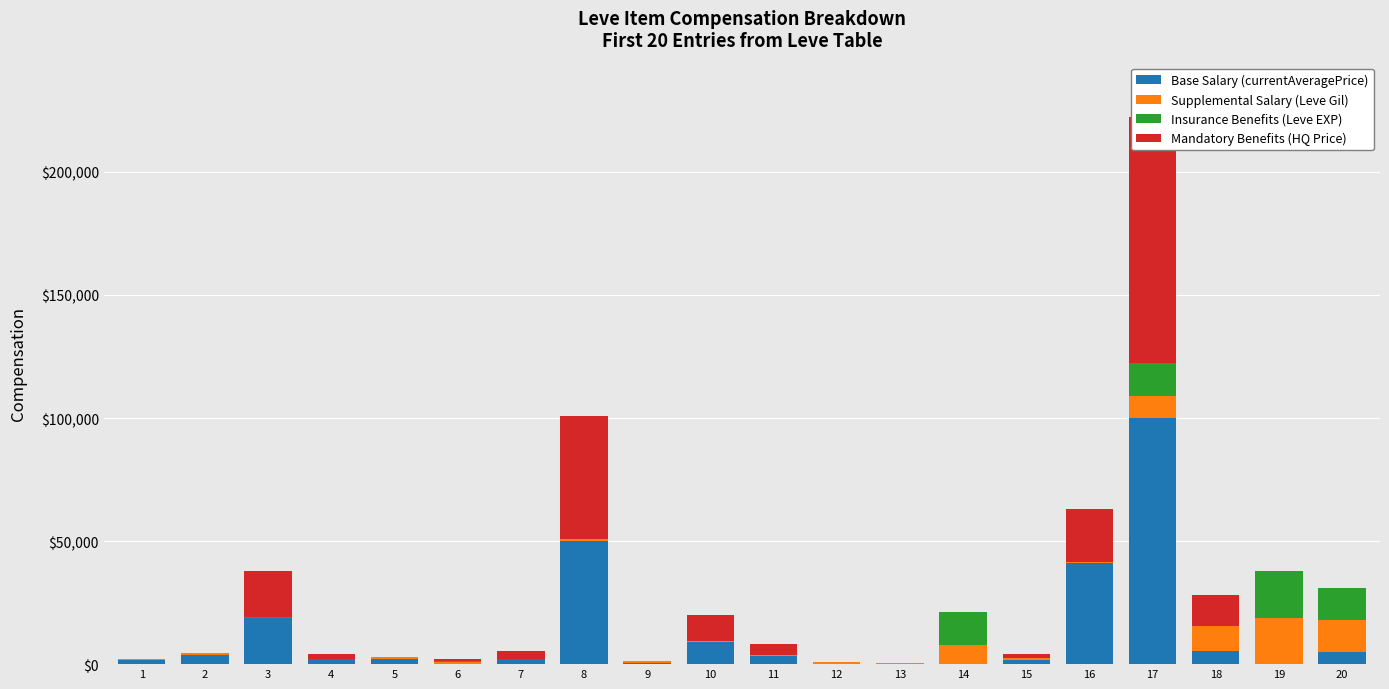

The Base Salary (currentAveragePrice) series shows 8163 at 18. True or false?

False